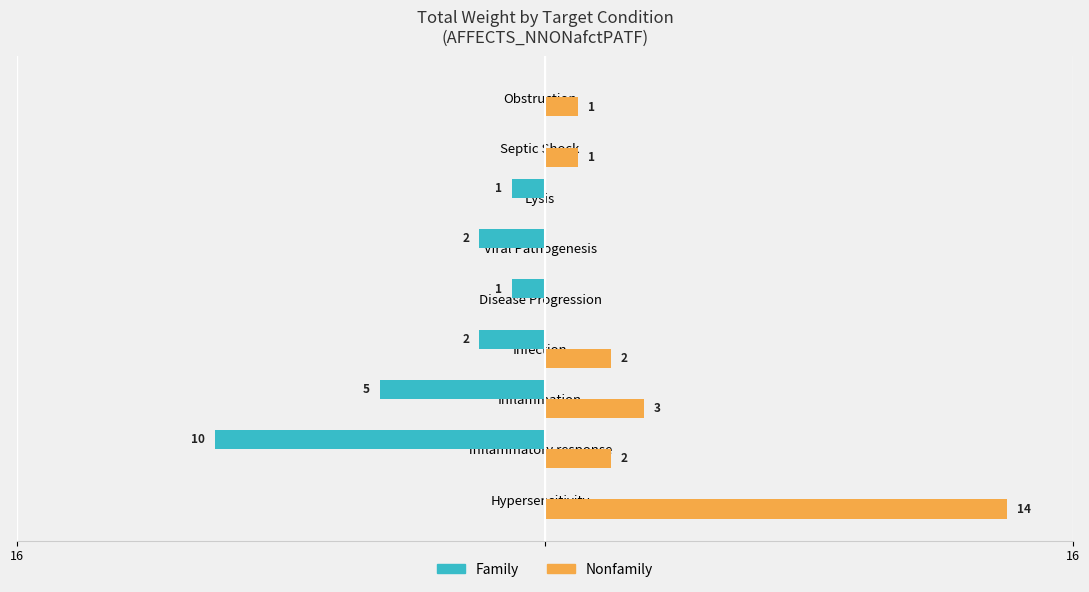

What are all the series names shown in the legend?

Family, Nonfamily